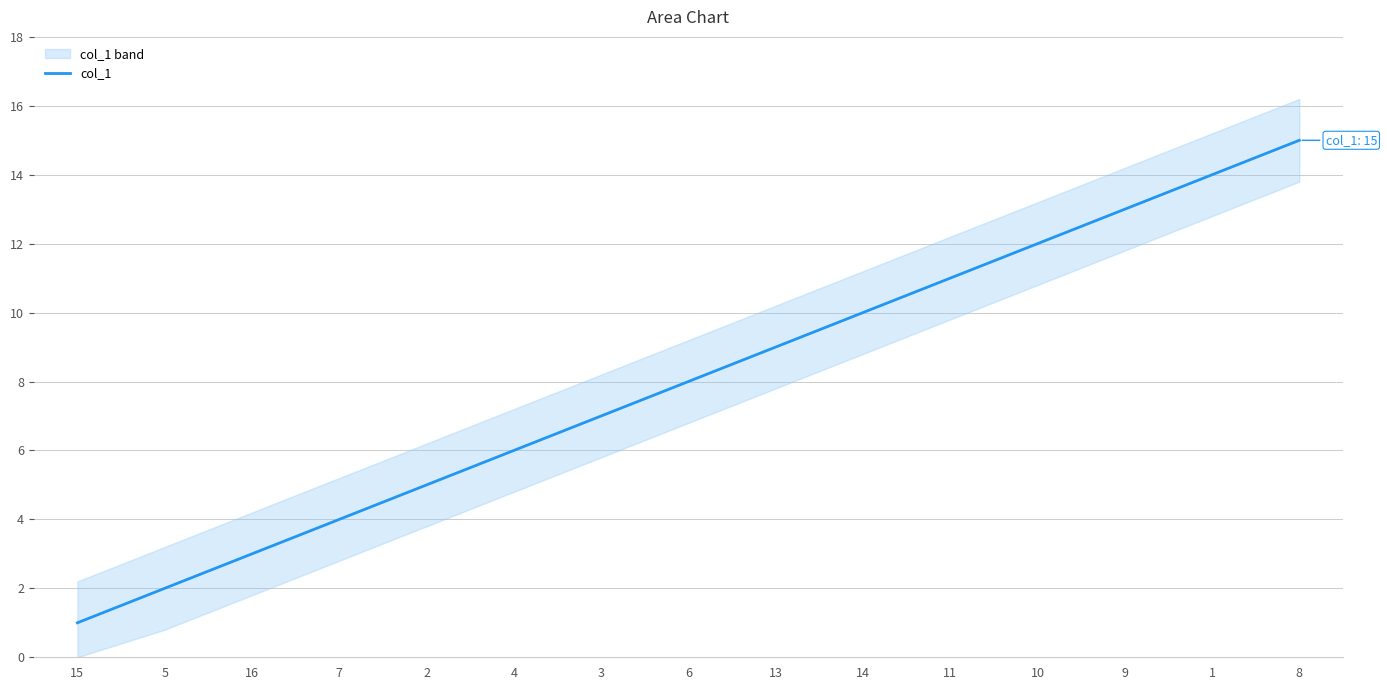

Reading right to left, extract all data points from this chart.

15	14	13	12	11	10	9	8	7	6	5	4	3	2	1